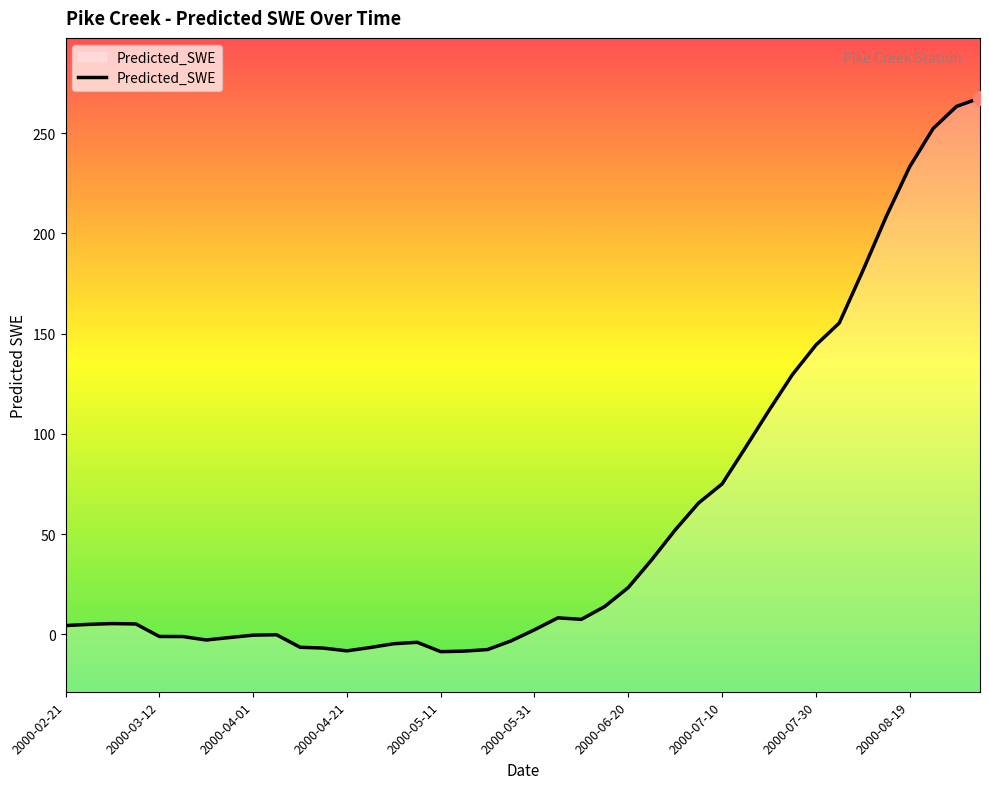

True or false: the data shows 267.6 at 39.

True